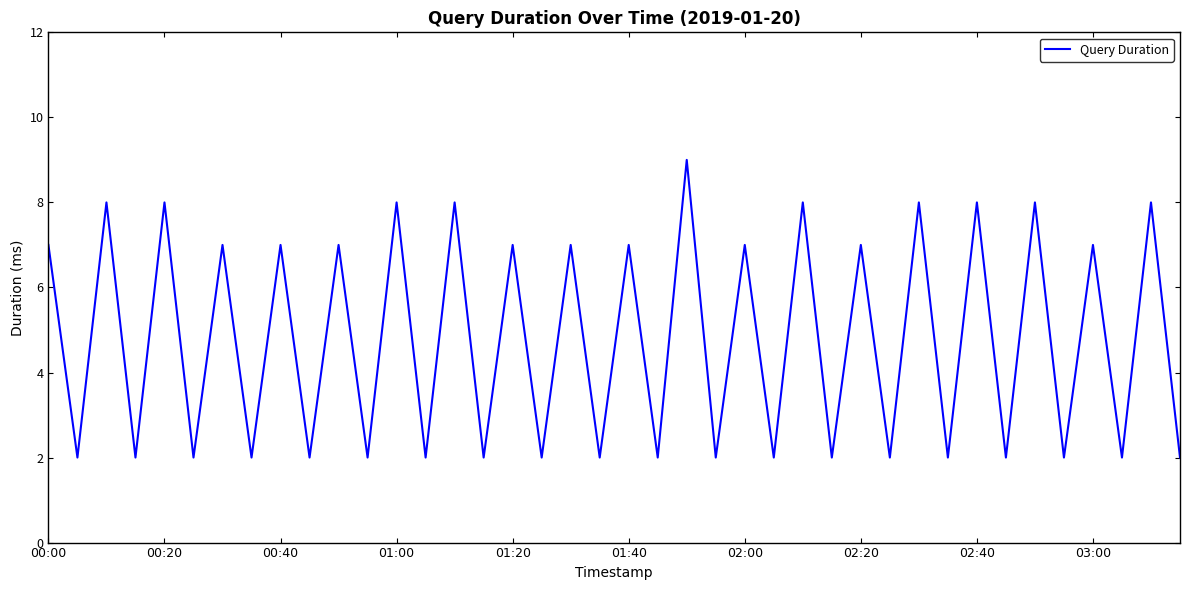

What is the maximum value shown in the chart?

9